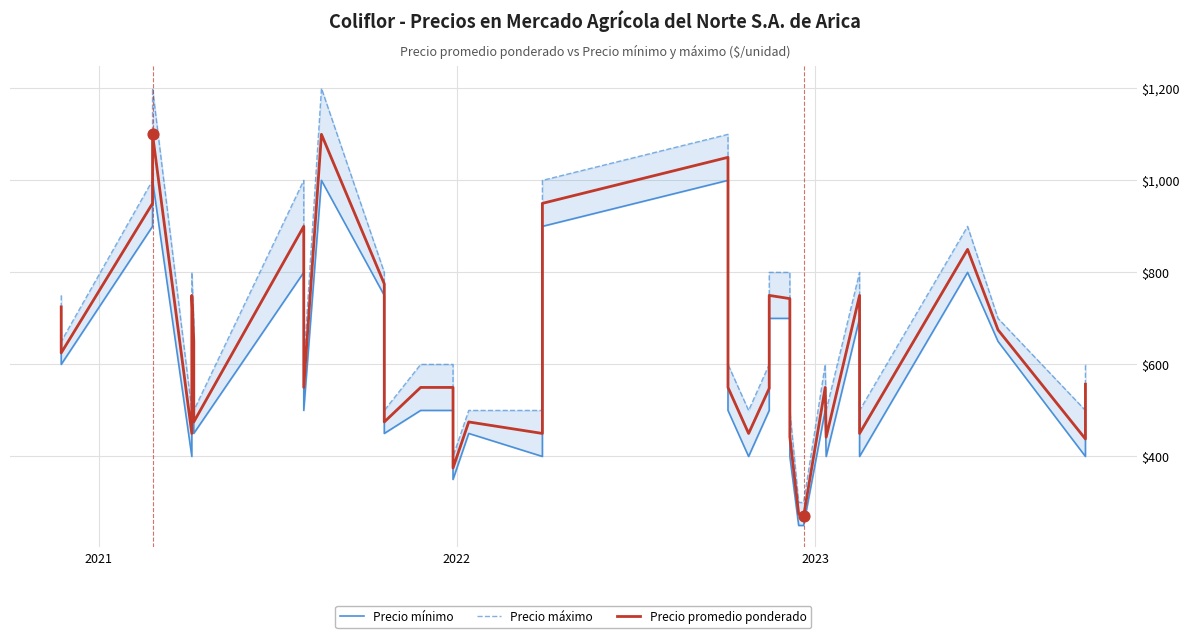

Which series has the largest Y range (max minus min)?

Precio máximo